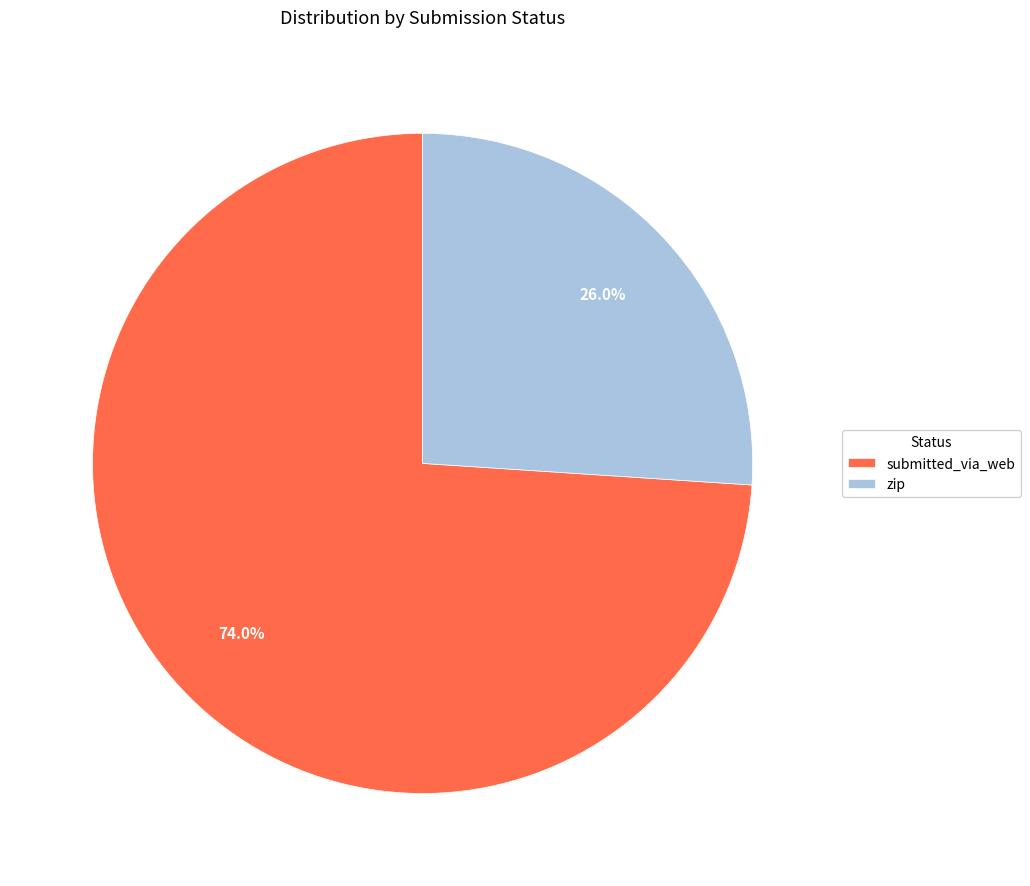

Is it true that submitted_via_web is 68% of the pie?

False